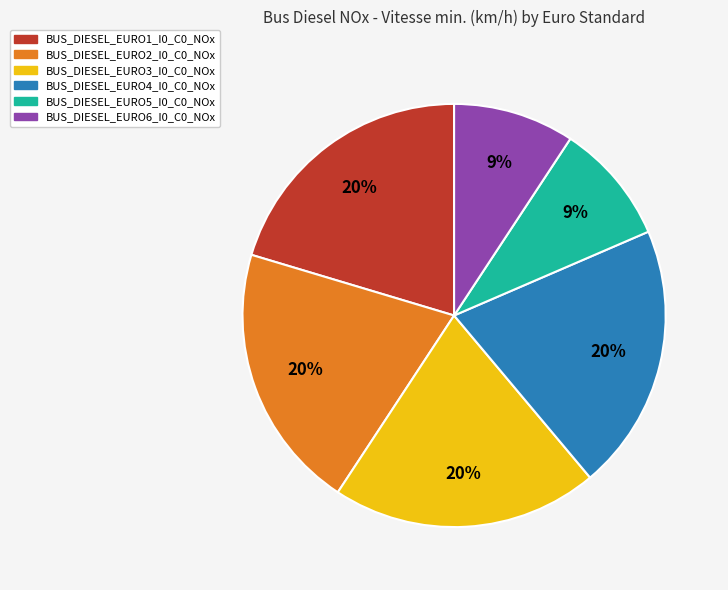

Between BUS_DIESEL_EURO2_I0_C0_NOx and BUS_DIESEL_EURO5_I0_C0_NOx, which is larger?

BUS_DIESEL_EURO2_I0_C0_NOx